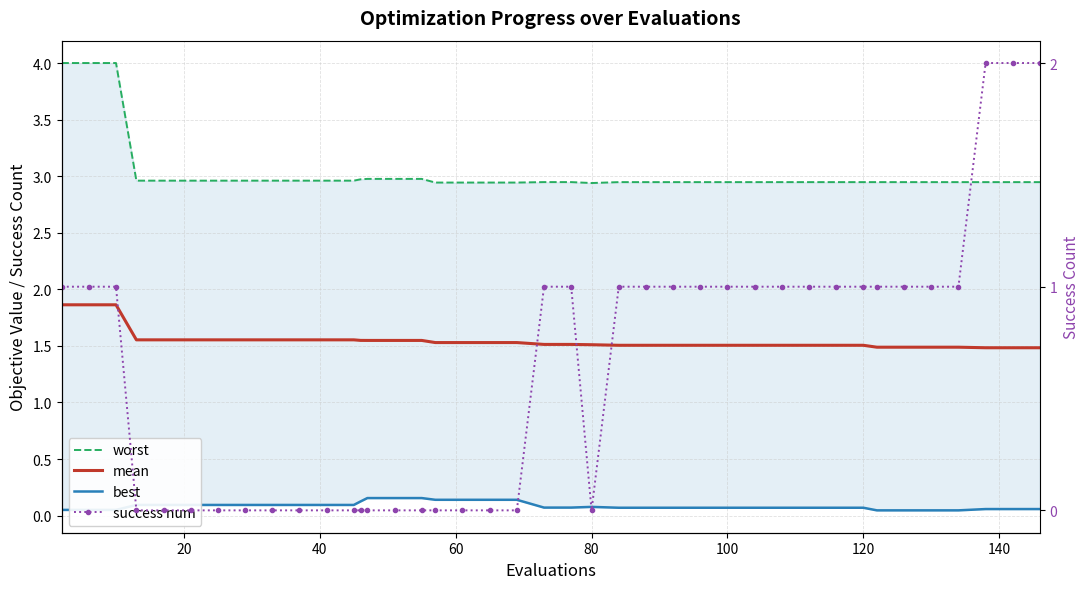

True or false: best and mean intersect in this chart.

False